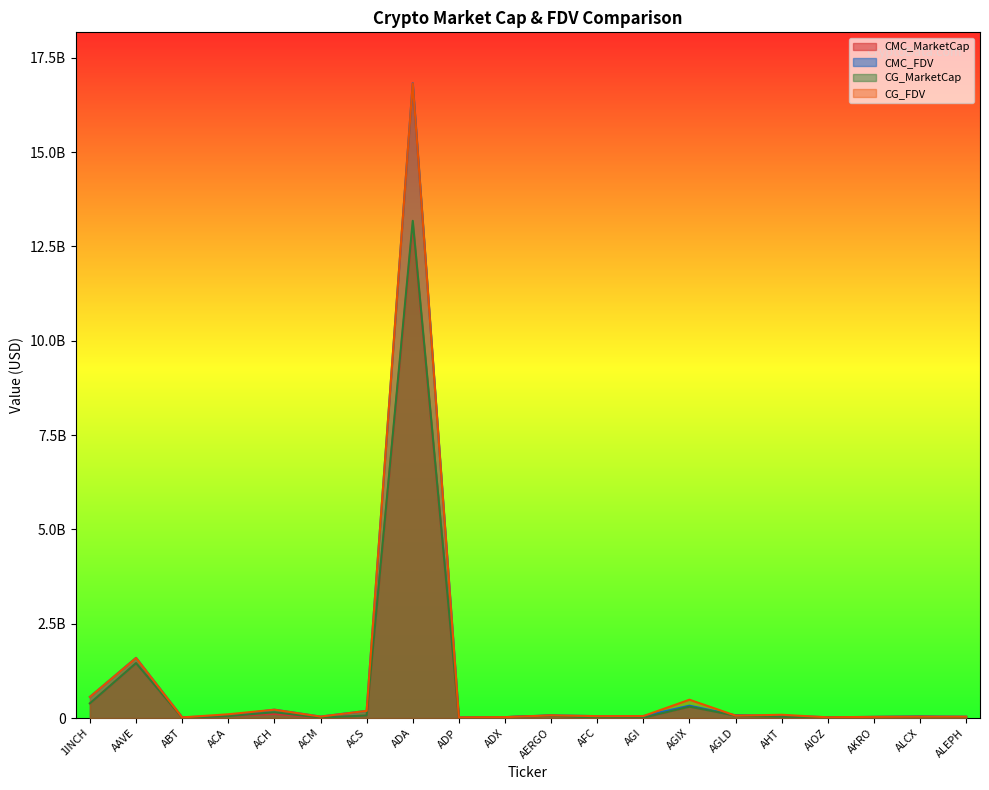

How many lines are shown in the chart?

4